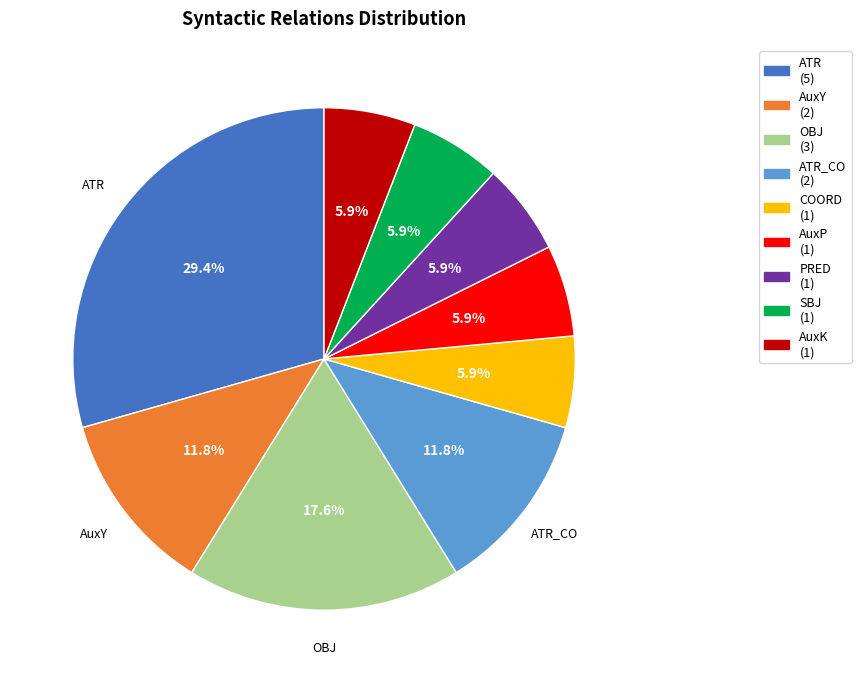

Does any single category account for the majority?

No